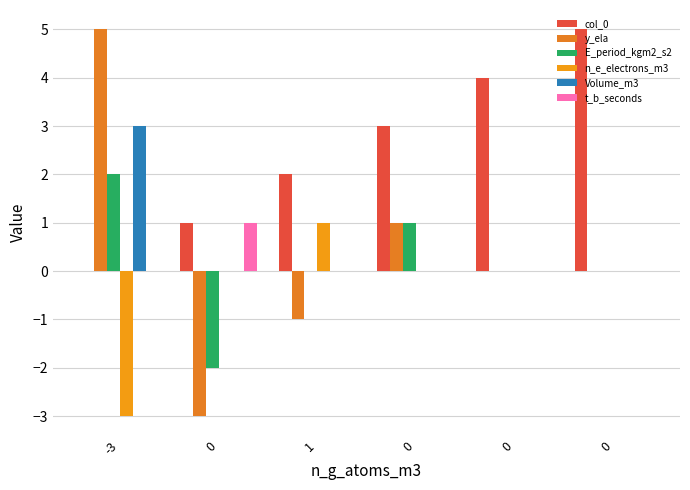

The y_ela series shows 0 at 0. True or false?

True